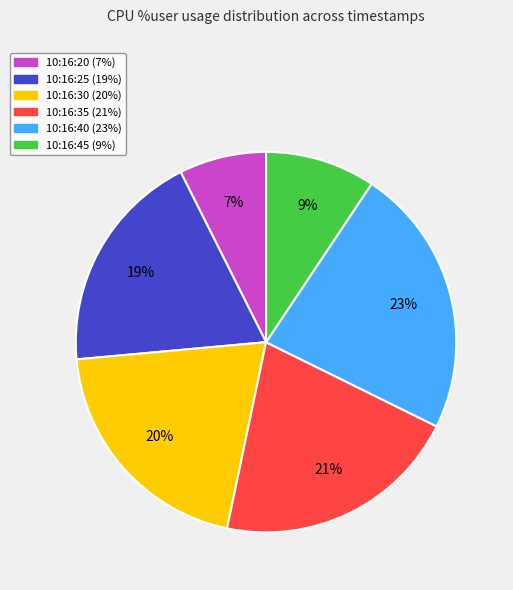

What percentage is the 10:16:30 slice, to the nearest percent?

20%